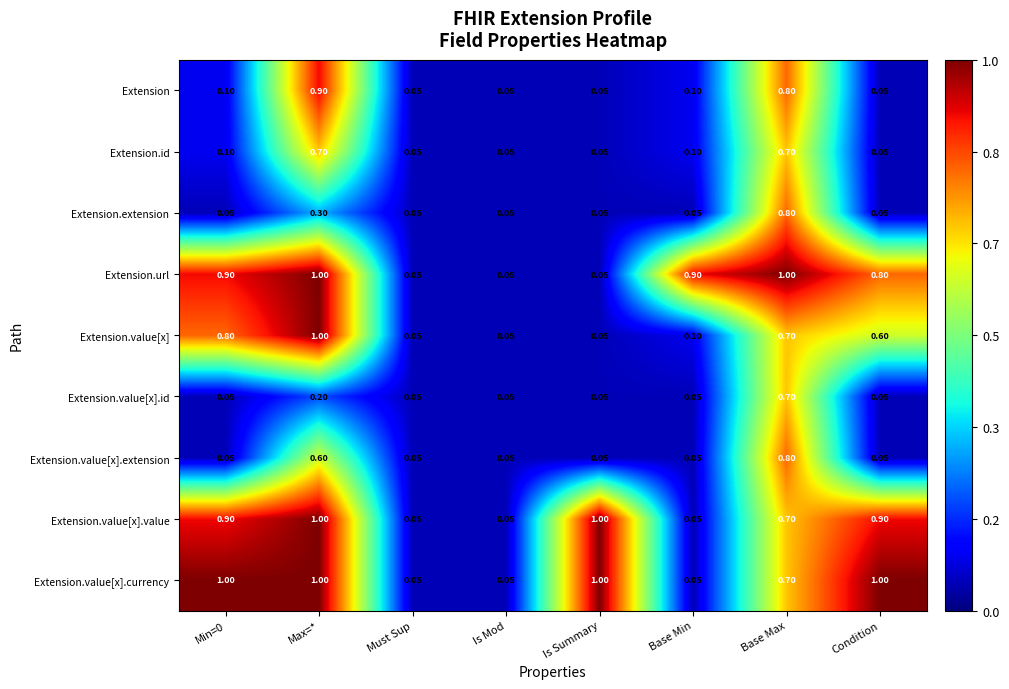

At which category is the sum across all series the highest?

Base Max